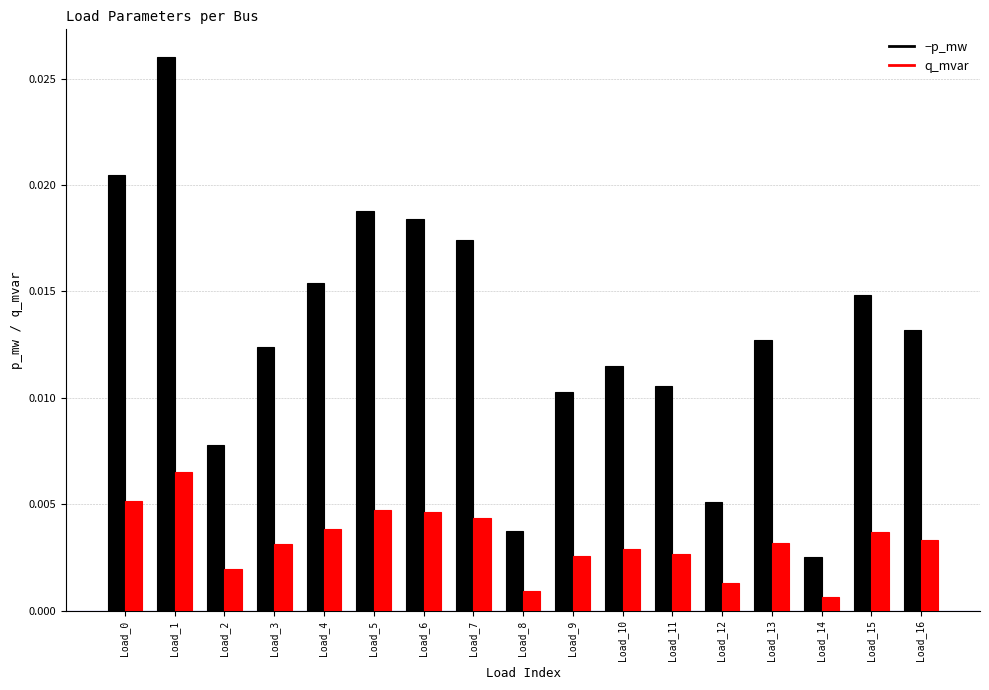

How many groups of bars are there?

17